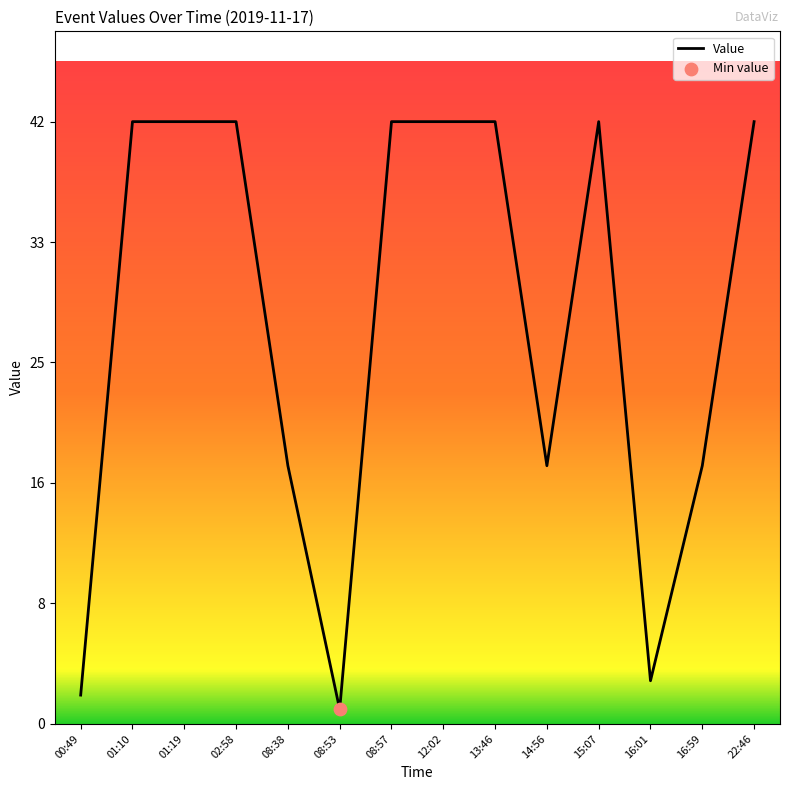

Between 14:56 and 02:58, which is larger?

02:58